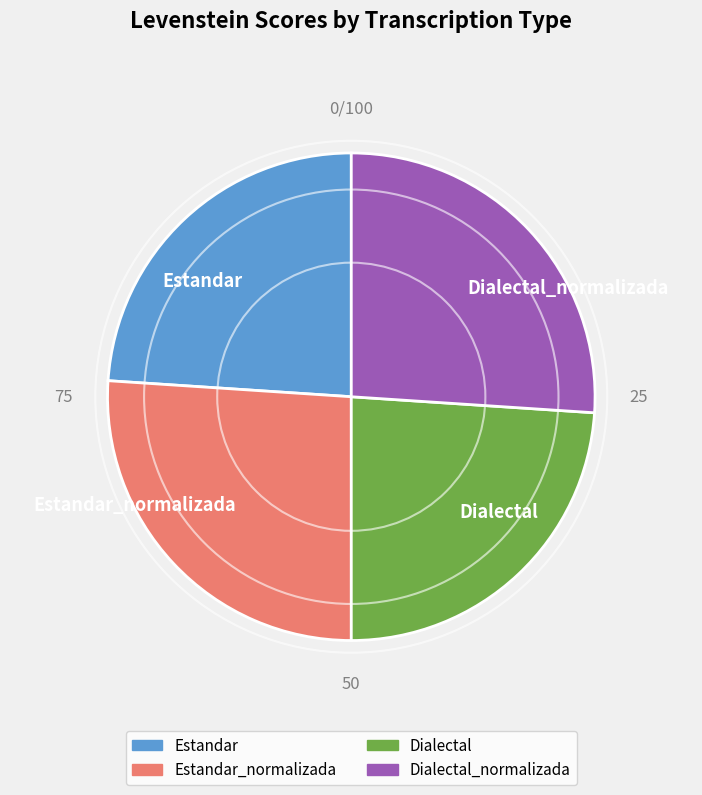

How many segments does this pie chart have?

4